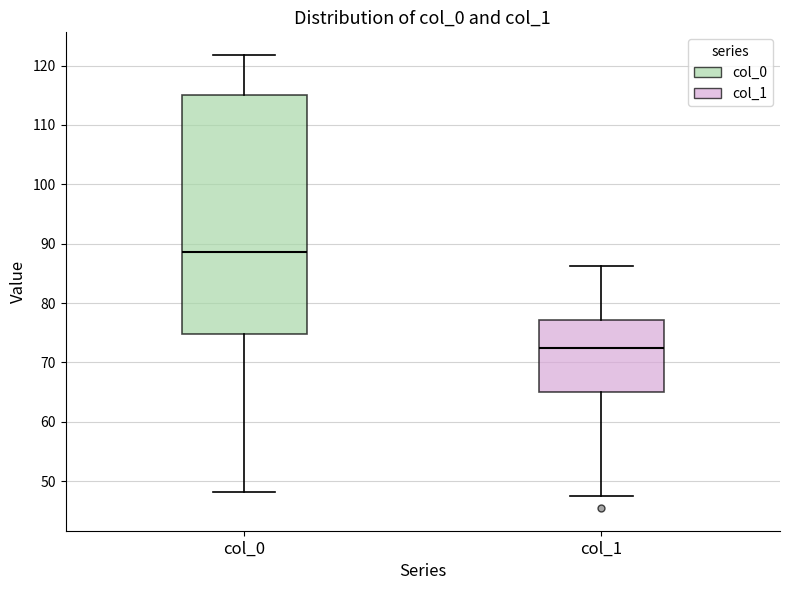

Which box is the tallest, from its lower edge to its upper edge?

col_0